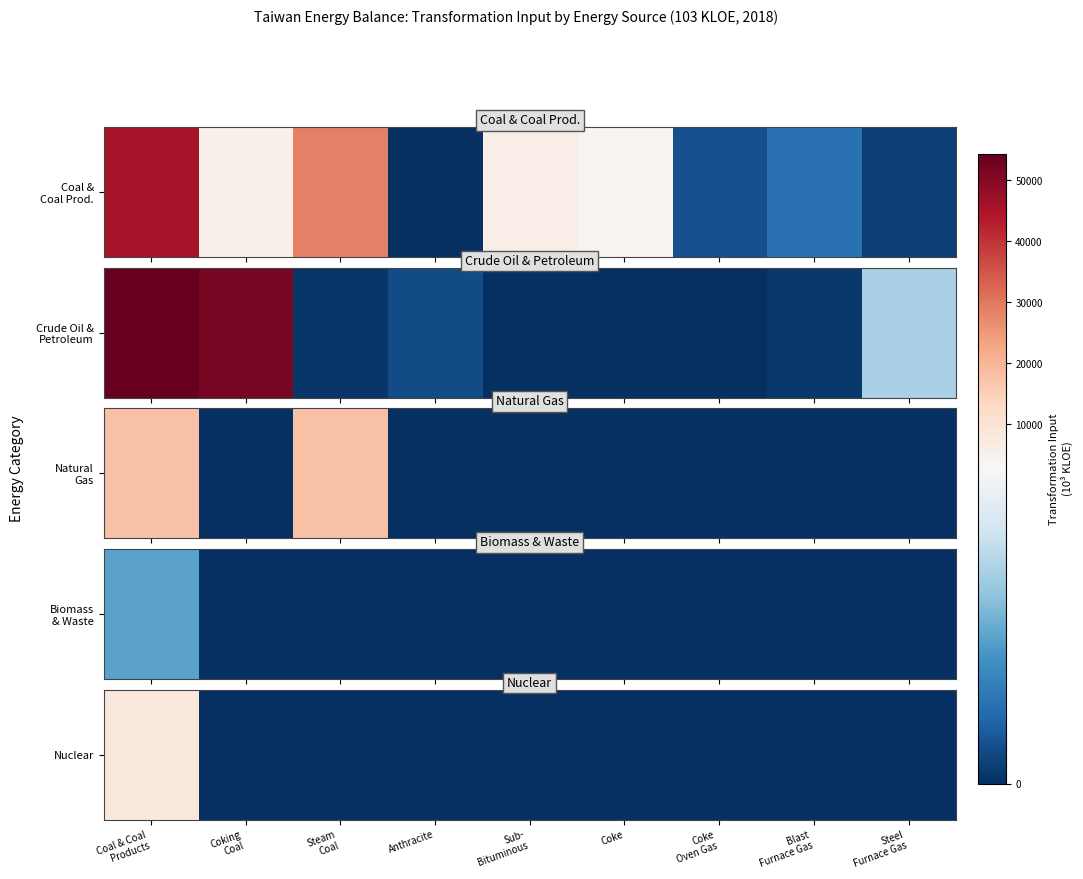

Which category has the lowest value across all series?

Coking
Coal